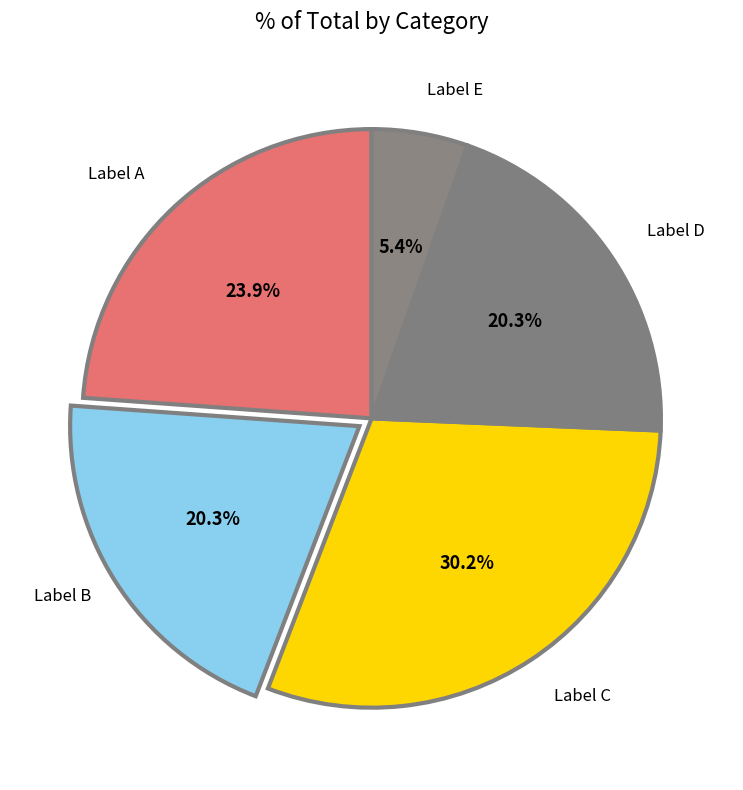

What portion of the pie excludes Label E?

94.6%